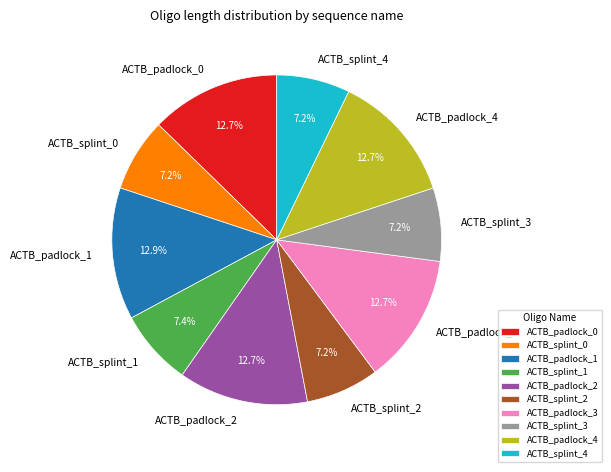

To the nearest percent, what is the combined percentage of ACTB_padlock_3 and ACTB_padlock_4?

25%